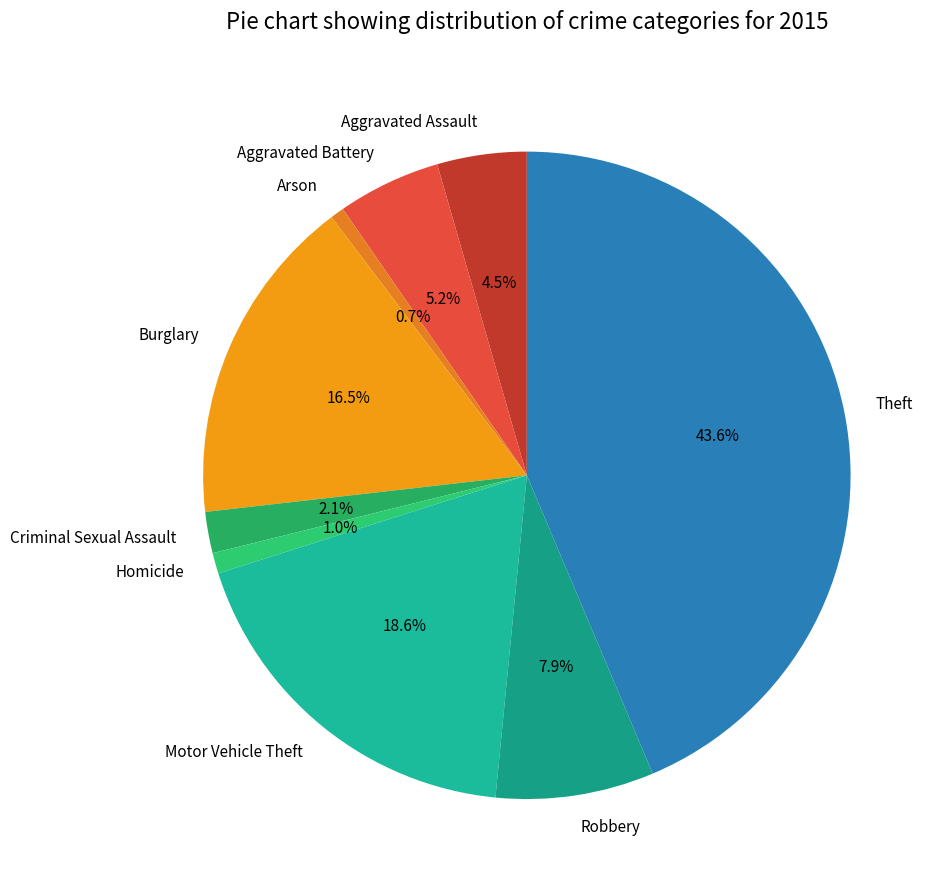

To the nearest percent, what percentage of the pie is Criminal Sexual Assault?

2%